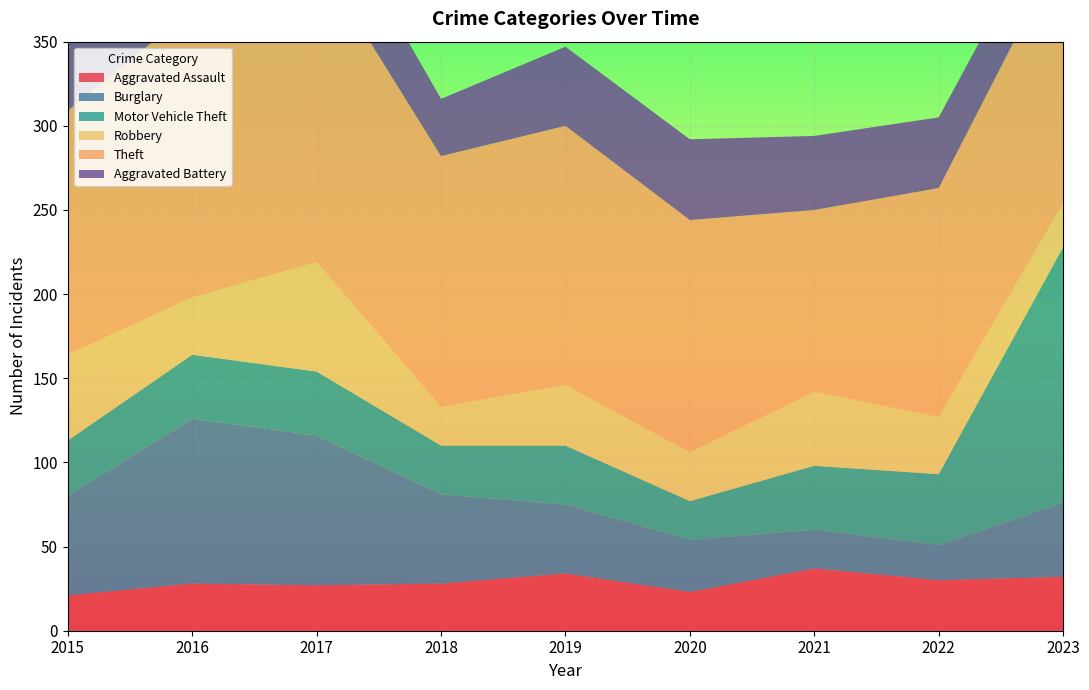

Reading left to right, extract all data points from this chart.

Aggravated Assault: 21	28	27	28	34	23	37	30	32
Burglary: 59	98	89	53	41	31	23	21	44
Motor Vehicle Theft: 33	38	38	29	35	23	38	42	152
Robbery: 51	34	65	23	36	29	44	34	26
Theft: 145	171	182	149	154	138	108	136	153
Aggravated Battery: 44	45	44	34	47	48	44	42	35